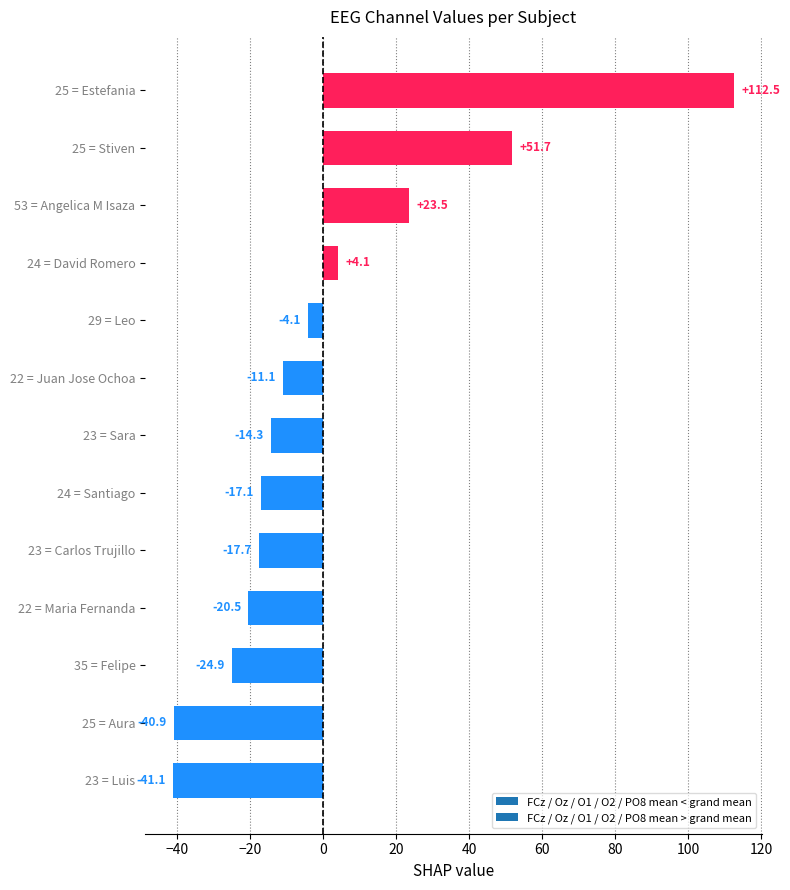

What is the label of the 10th bar from the bottom?

24 = David Romero